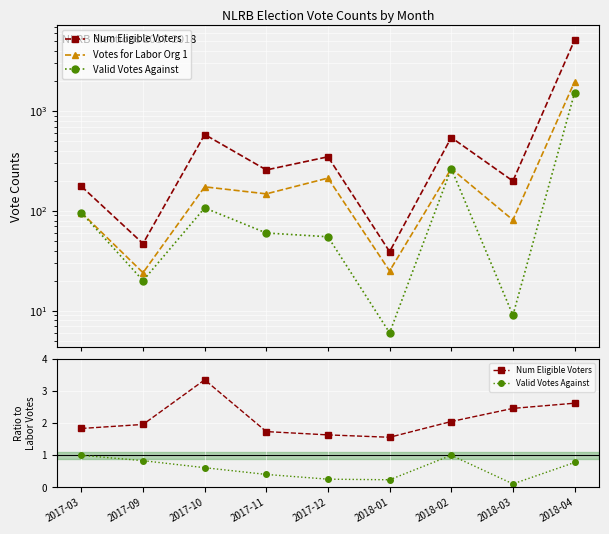

What is the difference between the Valid Votes Against values at 2018-01 and 2017-11?

0.2